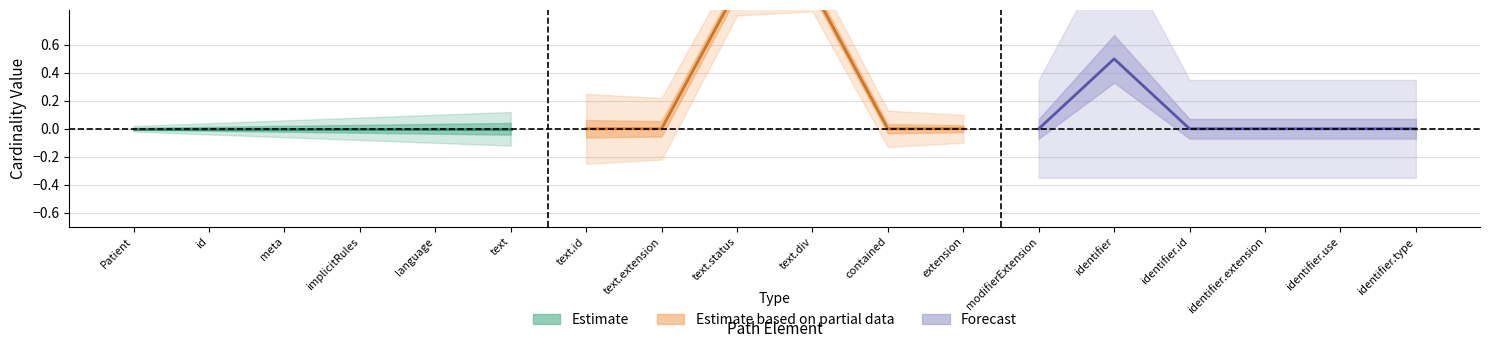

At how many categories does at least one series exceed 0?

3